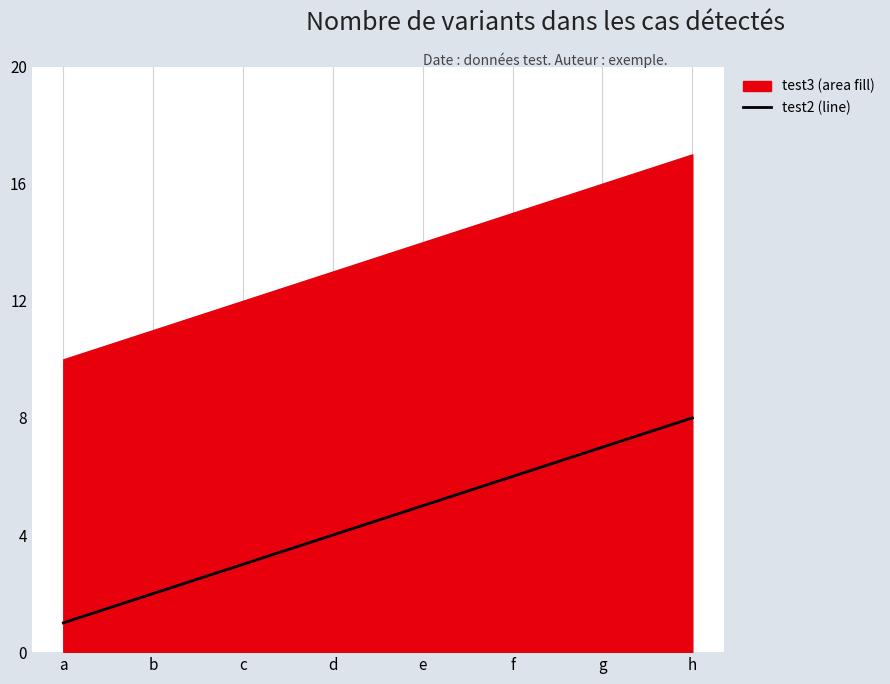

The chart shows a value of 1 at a. True or false?

True